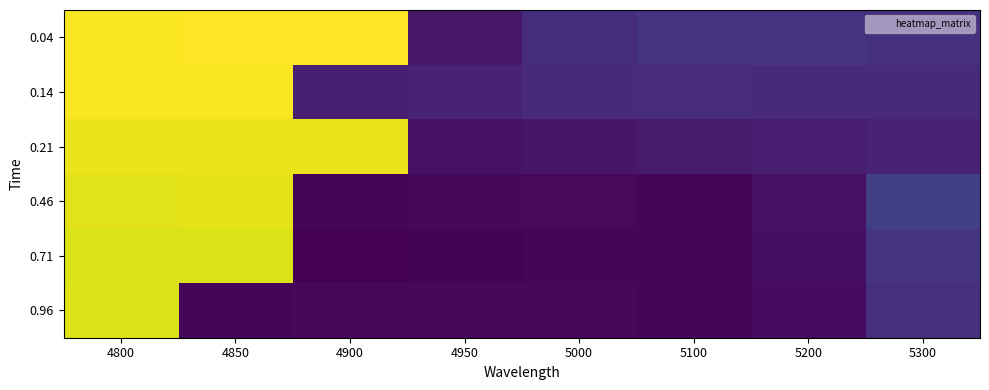

What is the greatest value displayed?

0.8